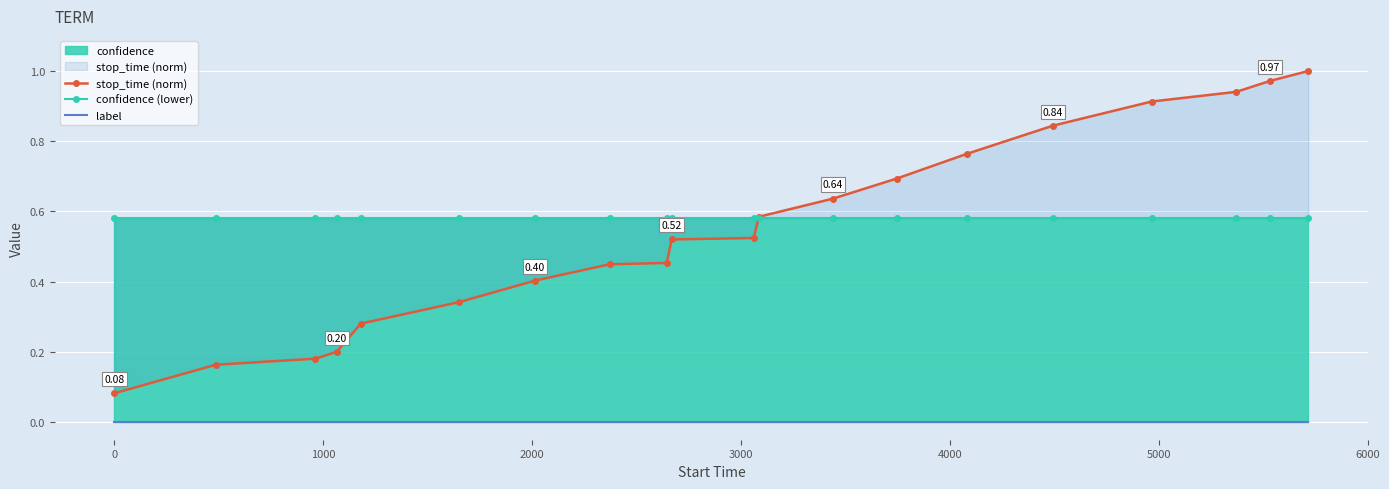

How many lines are shown in the chart?

3